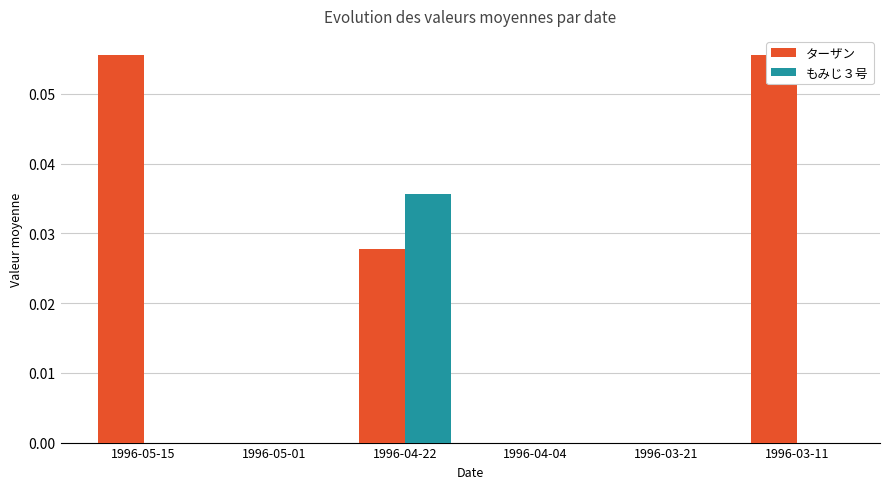

The value of ターザン at 1996-04-04 is 0.0. True or false?

True